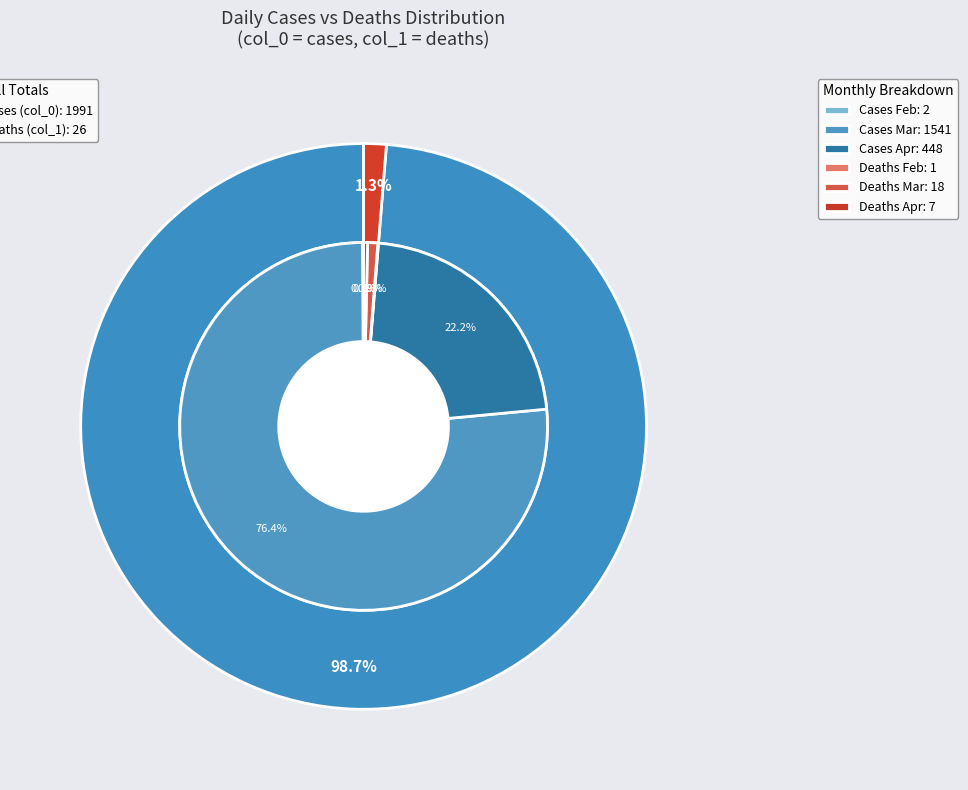

Which series changed the most between 15 and 39?

col_0 (cases)